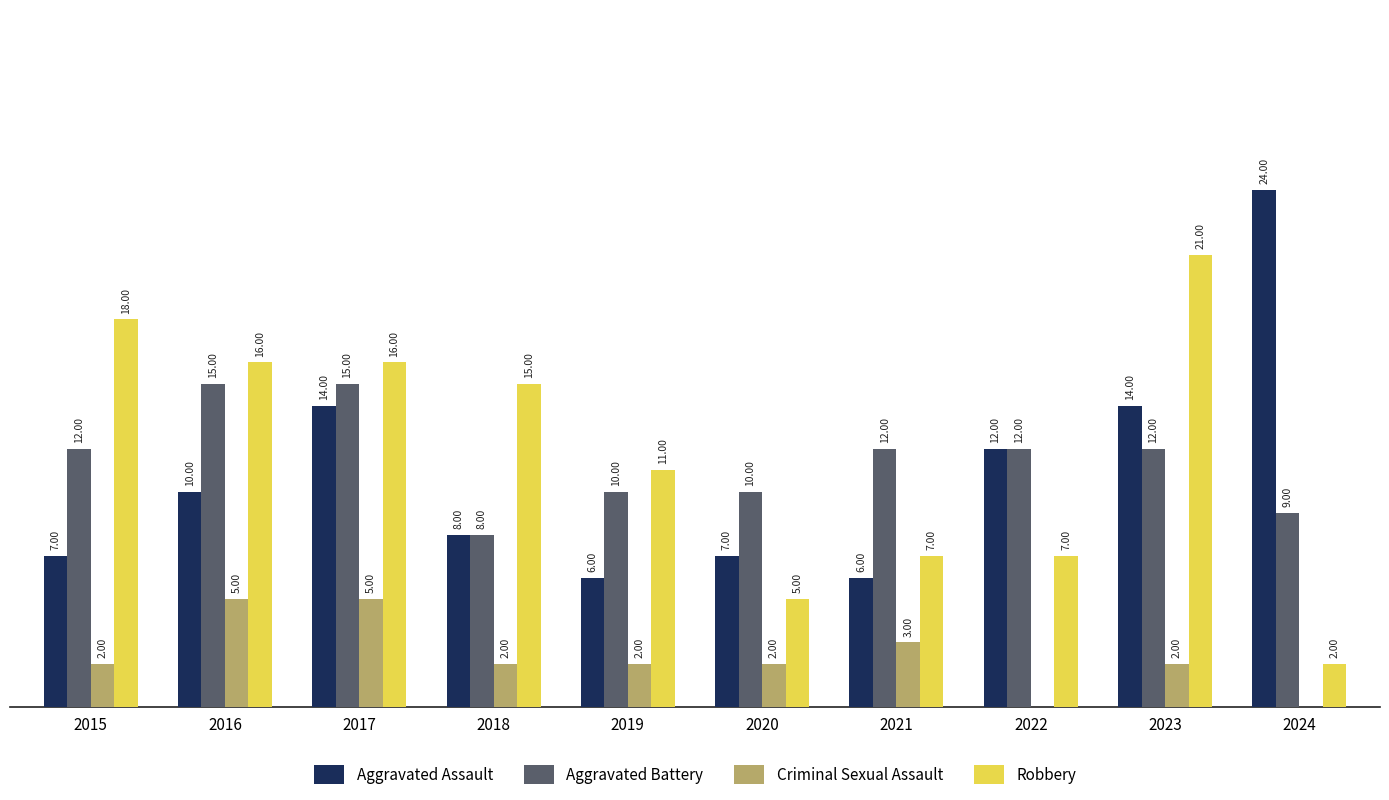

Are the bars horizontal?

No